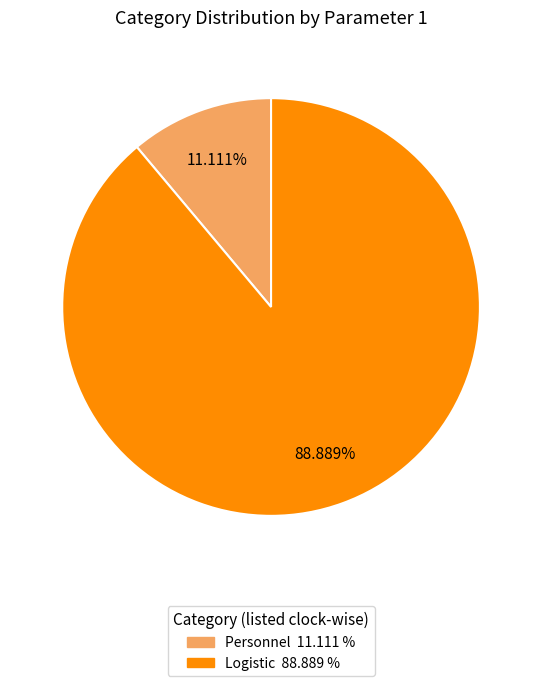

How many segments does this pie chart have?

2